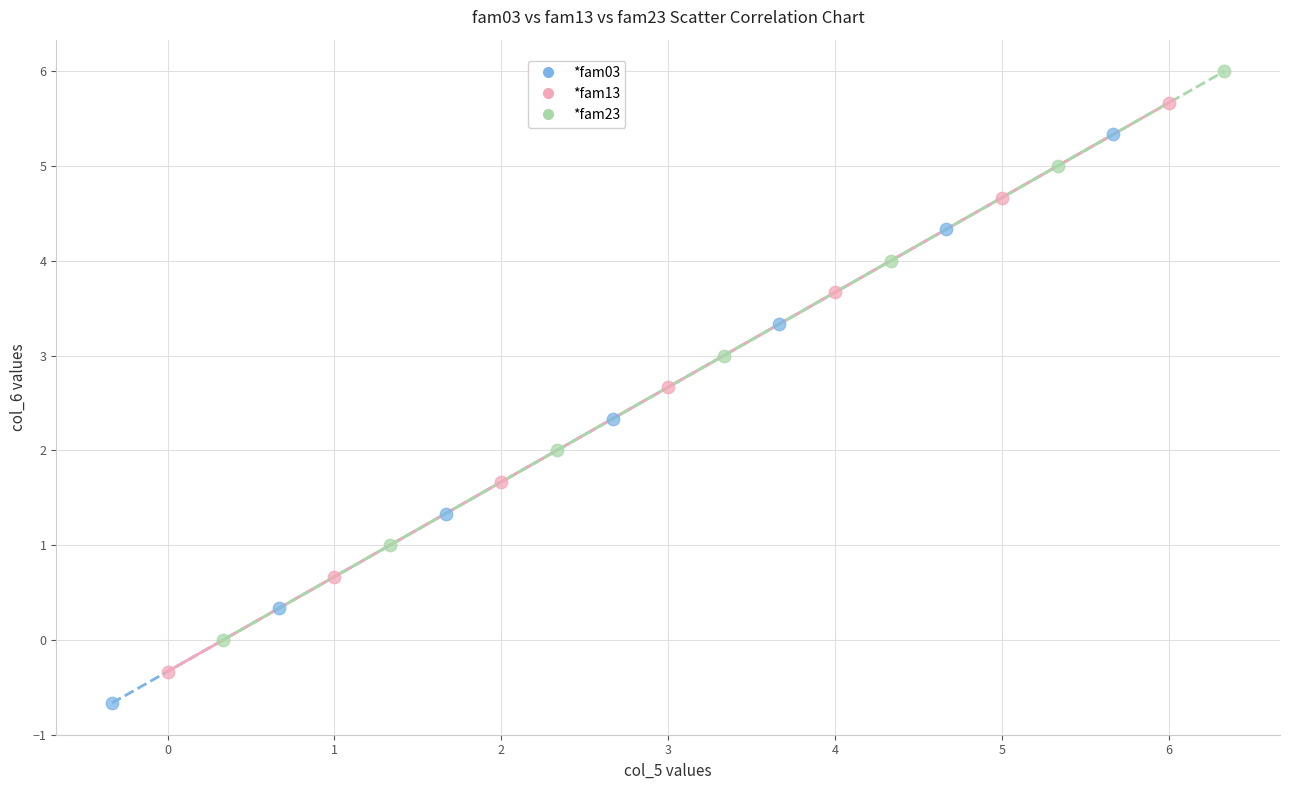

Which series reaches the minimum Y coordinate?

*fam03